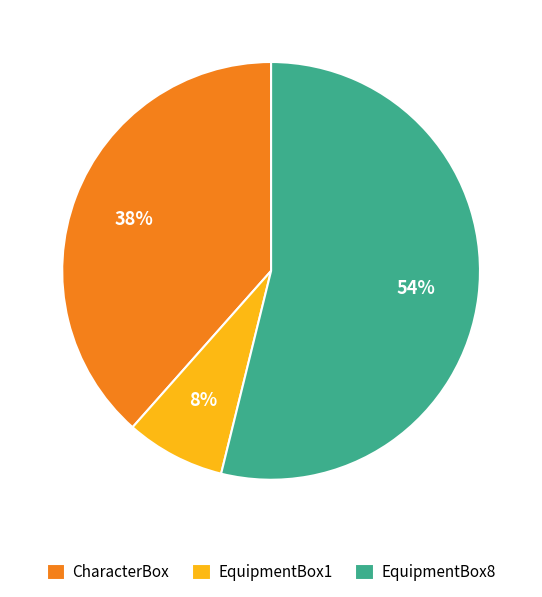

True or false: CharacterBox accounts for 38% of the total.

True